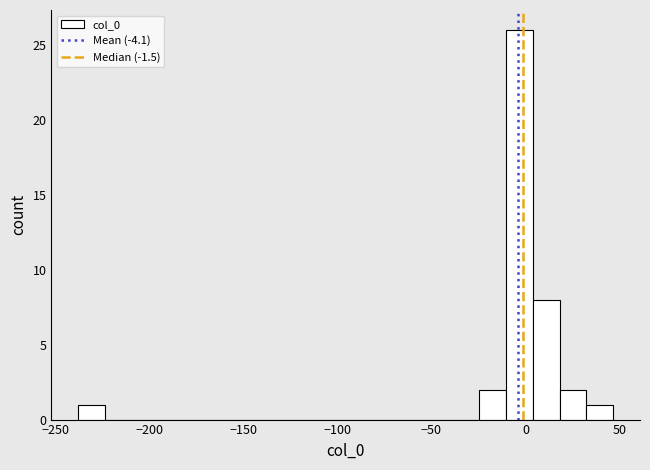

Read against the x-axis, roughly where is the centre of the tallest bar?

-5